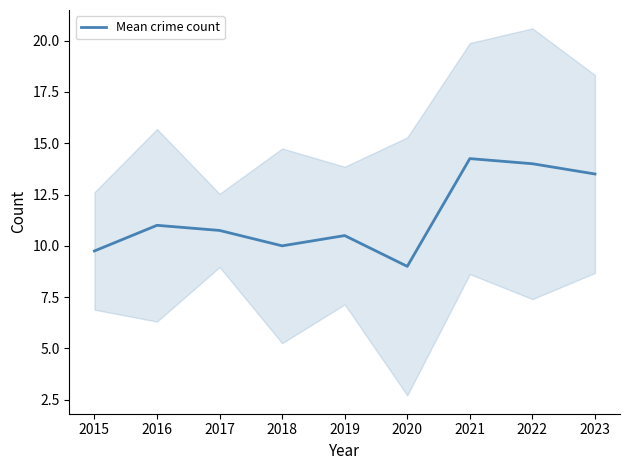

How many data points does each series have?

9